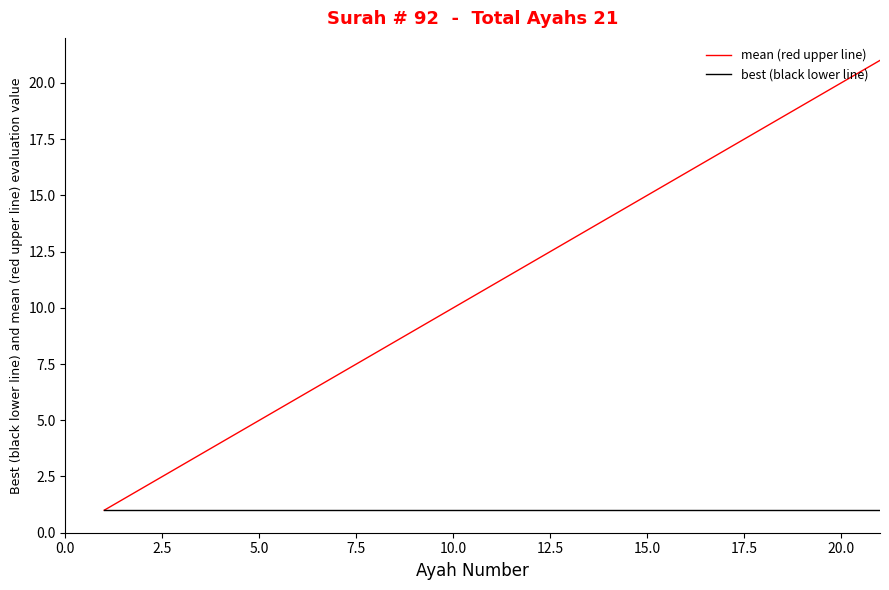

Rank the series by their average value, from highest to lowest.

mean (red upper line), best (black lower line)